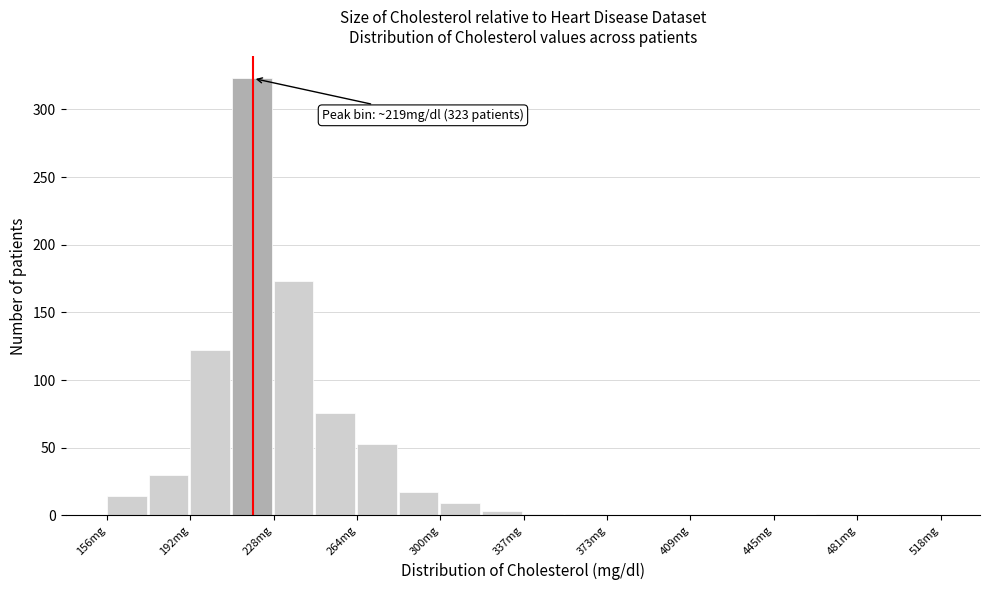

Around what value on the x-axis is the tallest bar? Give the approximate position of its centre, as read against the axis.

220